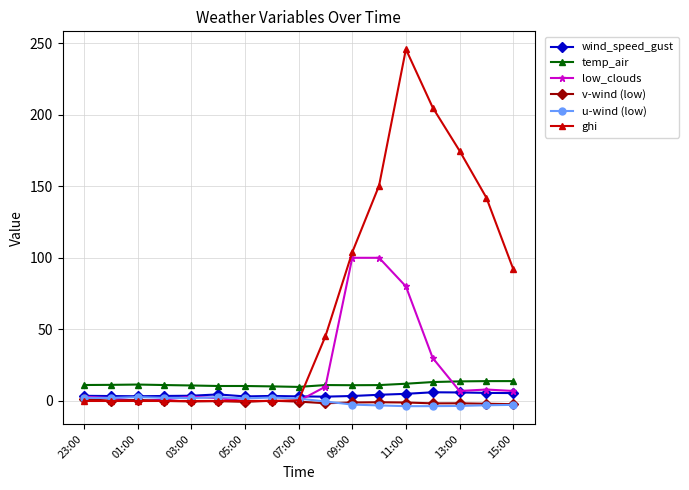

Which series has the largest range (max minus min)?

ghi